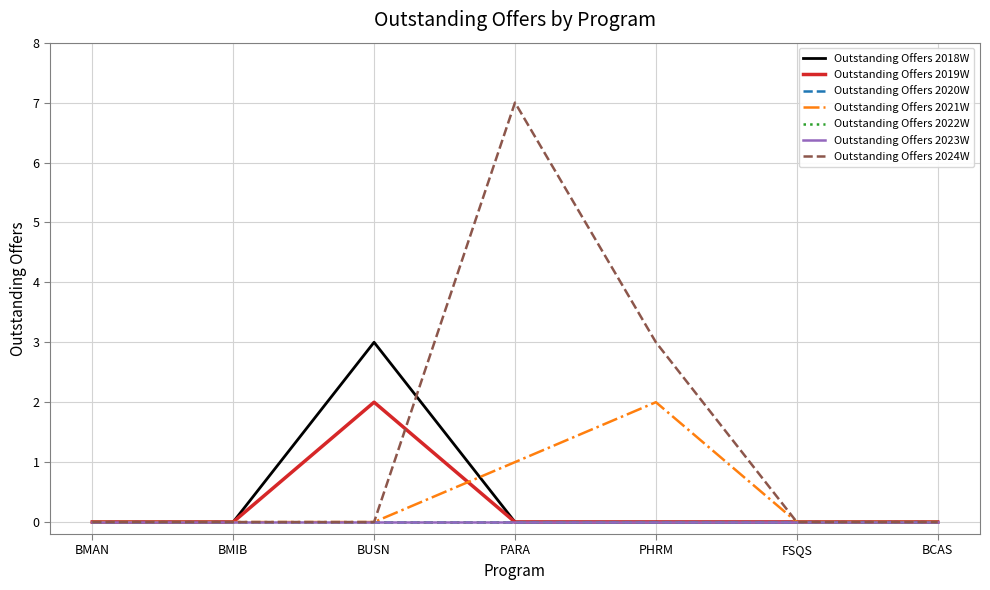

What is the label of the 3rd point from the left?

BUSN